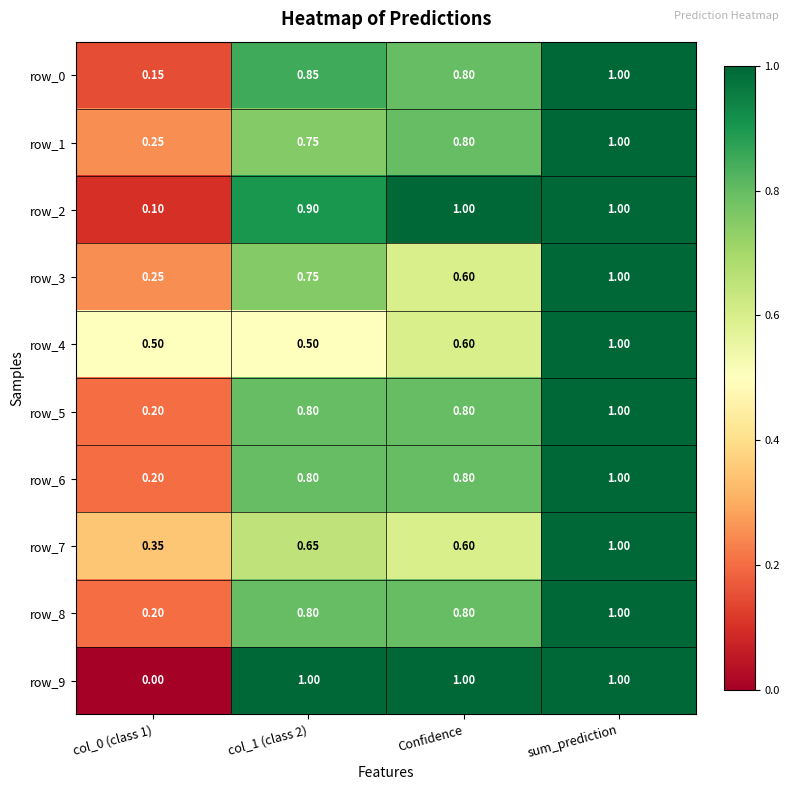

Is the value of row_5 at Confidence greater than the value of row_0 at col_0 (class 1)?

Yes